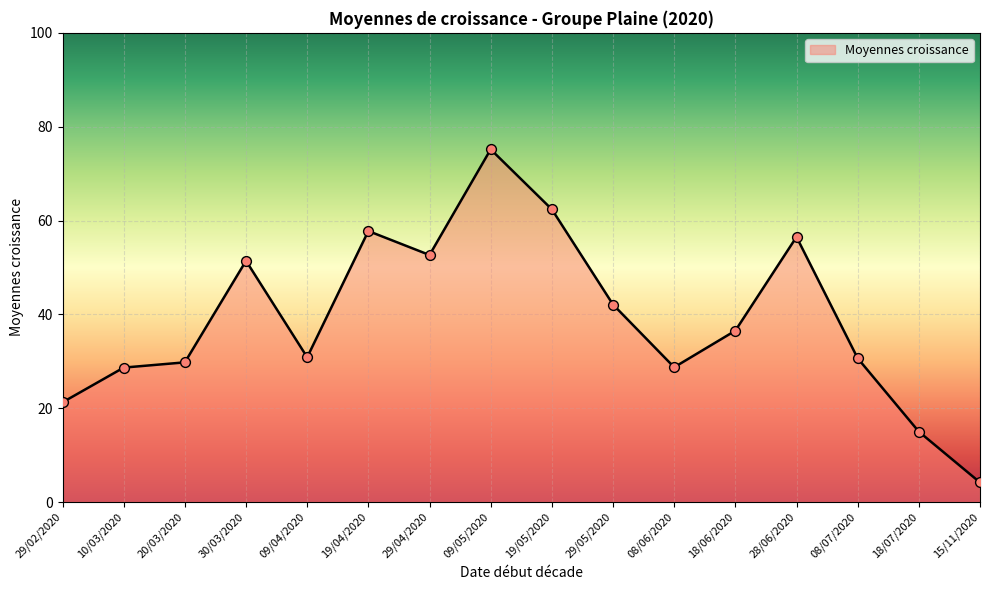

What is the change in value from 30/03/2020 to 29/04/2020?

+1.2